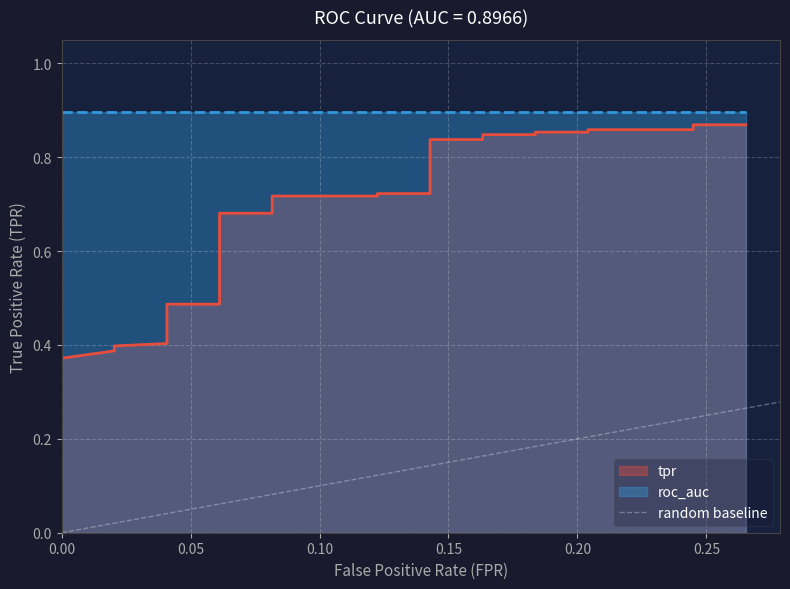

Between 0.00 and 0.05, which is larger?

0.05